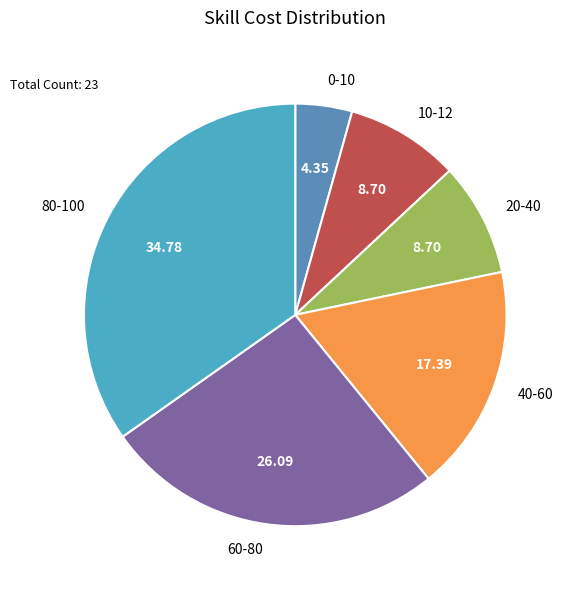

Count the number of slices in the pie.

6